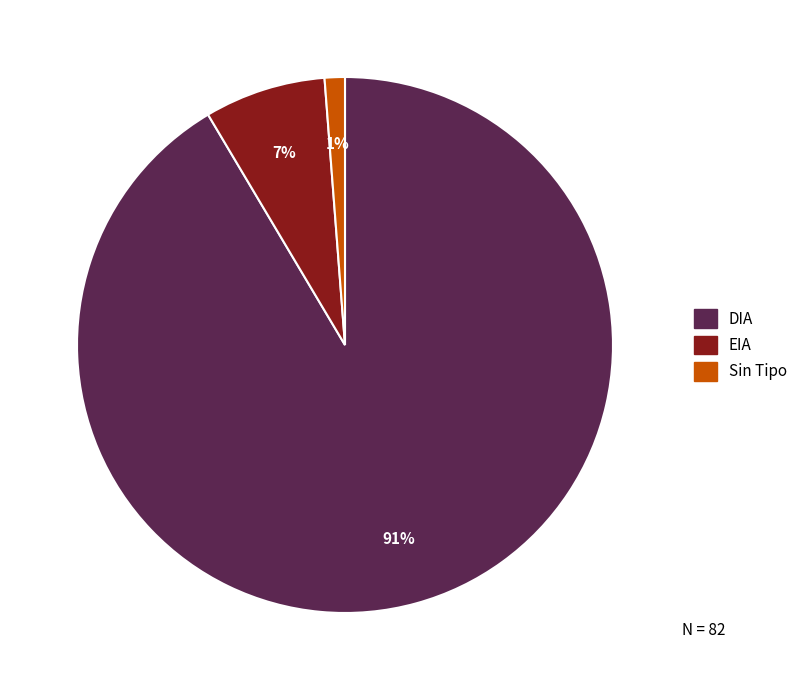

Is there a majority slice in this chart?

Yes